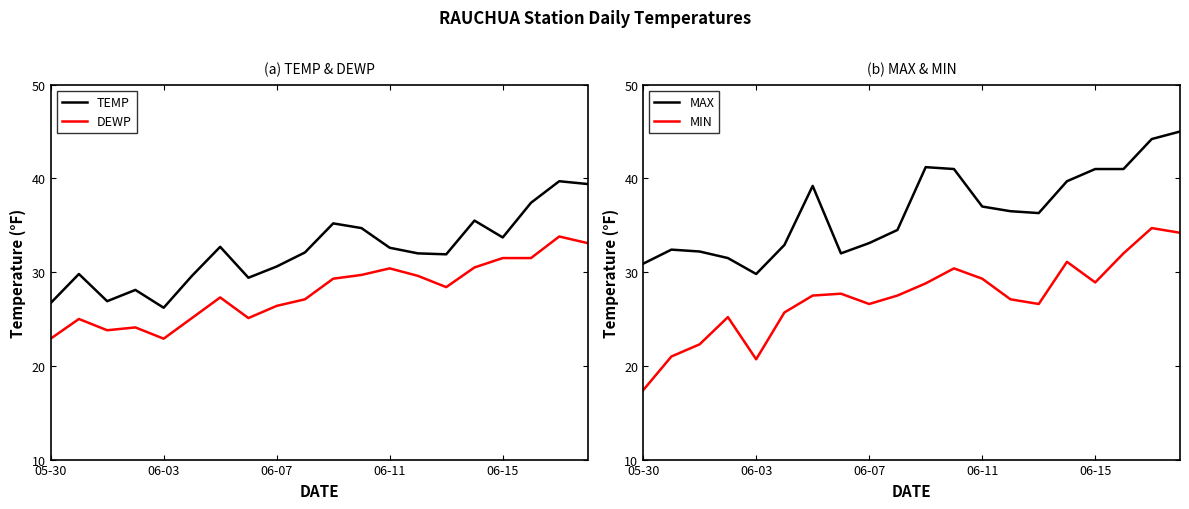

What is the maximum value shown in the chart?

45.0